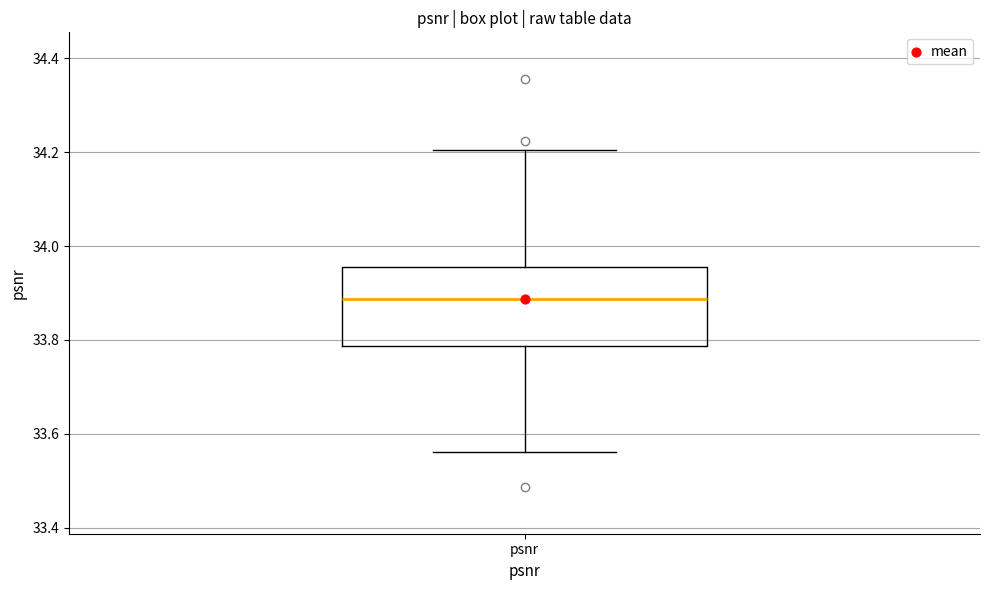

Where does the lower whisker of the box for psnr end on the y-axis? The values are not printed on the chart, so give them approximately, as read against the axis.

33.56